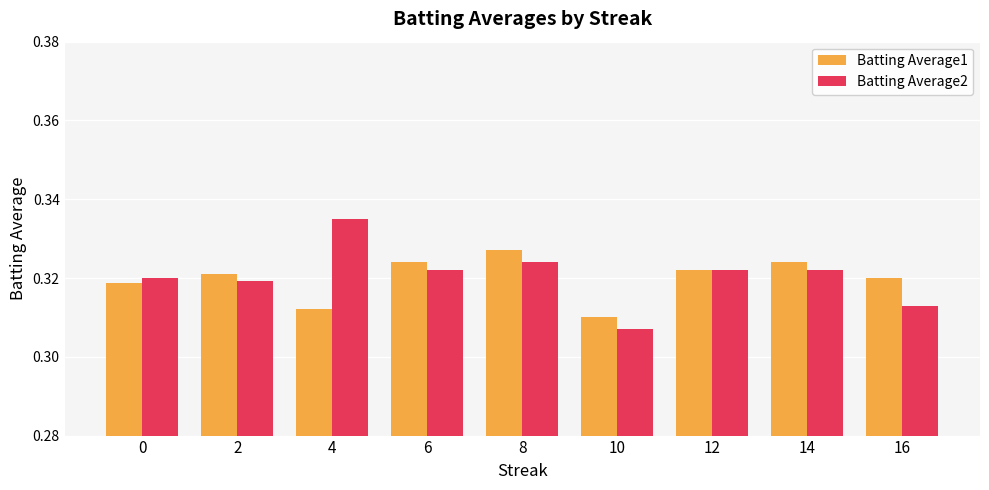

Is the value of Batting Average2 at 2 greater than the value of Batting Average1 at 12?

No